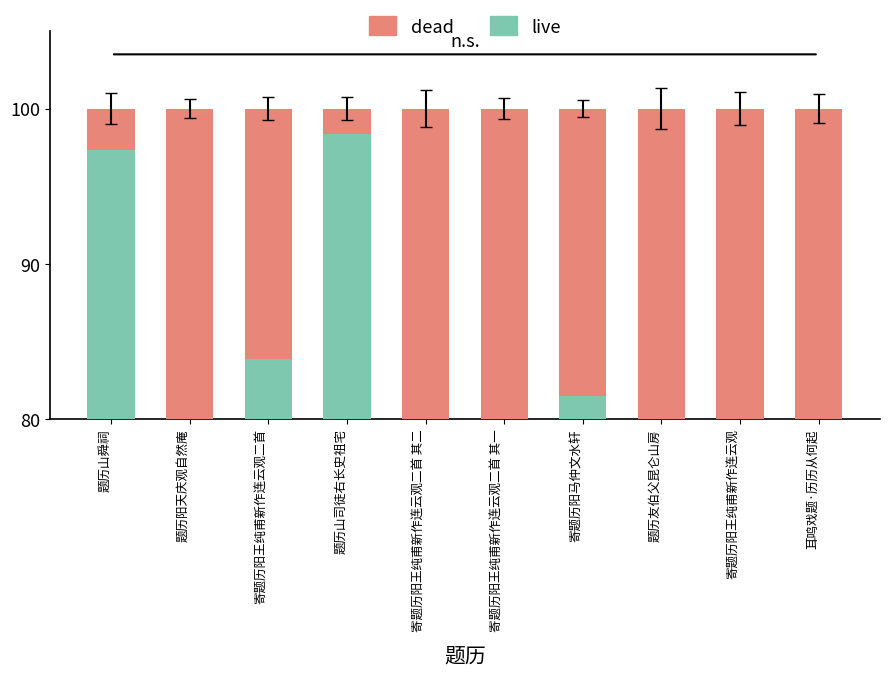

What is the difference between the highest and lowest values at 耳鸣戏题·历历从何起?

58.9